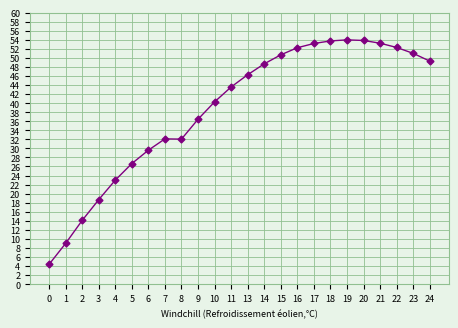

How many categories are shown in the chart?

24